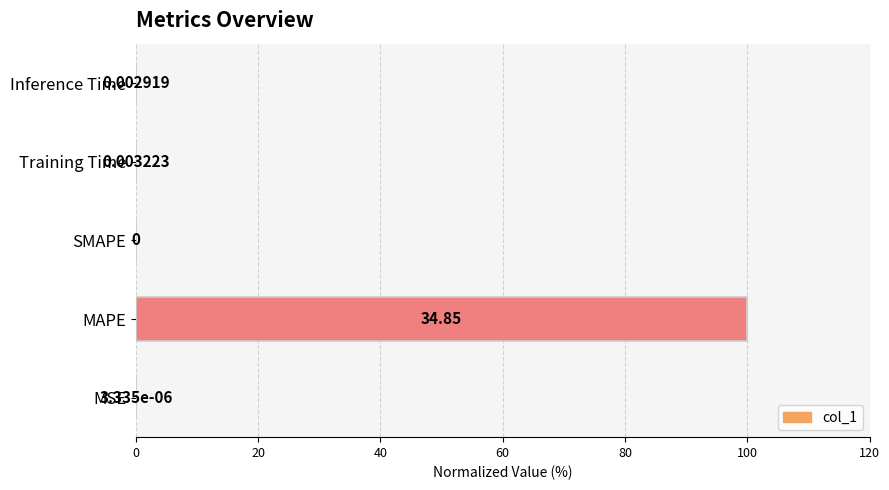

What is the change in value from MSE to MAPE?

+100.0